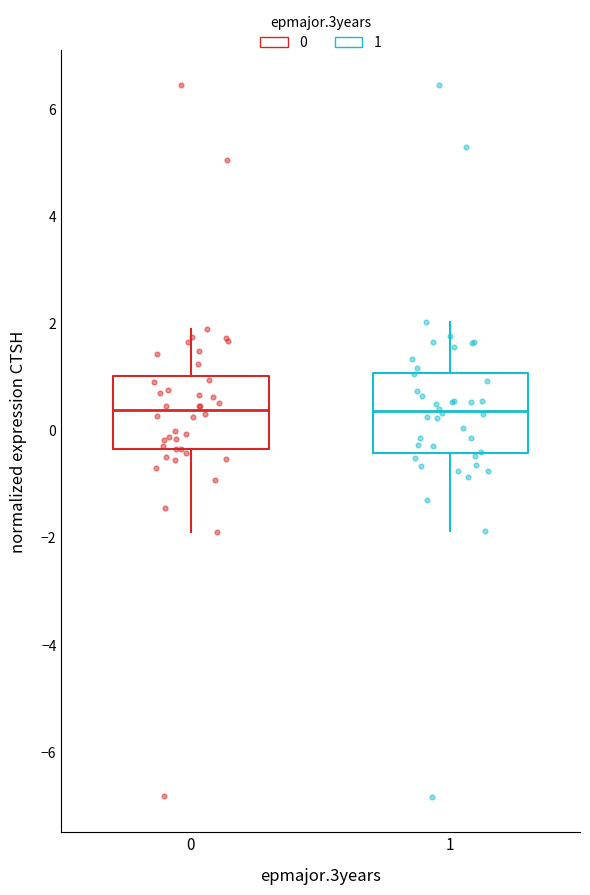

Reading left to right, transcribe this box plot: for each box, give where its median line is, the range the box spans, and where its two whiskers end, as read against the y-axis. The values are not printed on the chart, so give them approximately, as read against the axis.

0: median 0.4, box -0.4 to 1.0, whiskers -1.8 to 1.8
1: median 0.4, box -0.4 to 1.0, whiskers -1.8 to 2.0